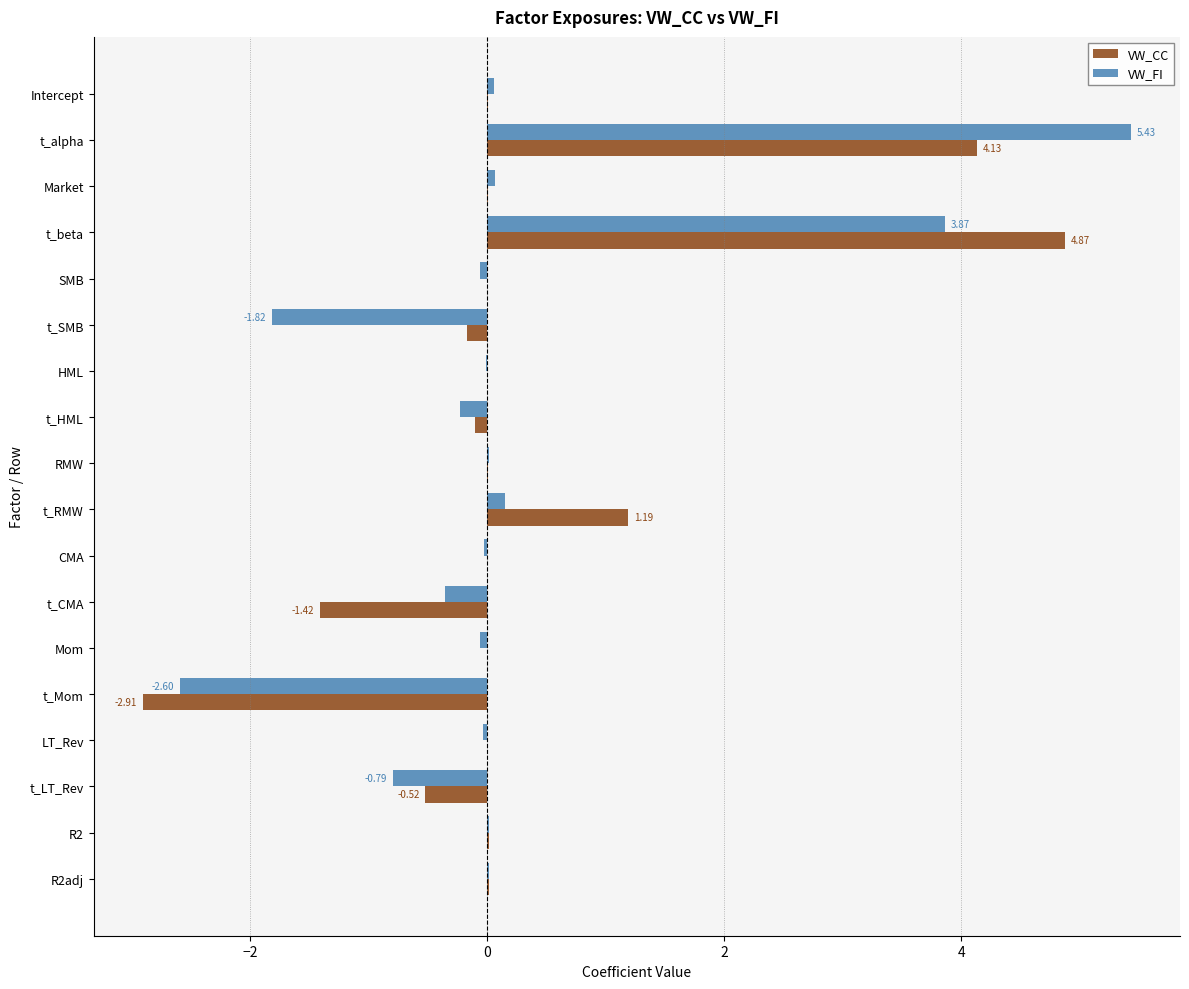

At which category is the sum across all series the highest?

t_alpha